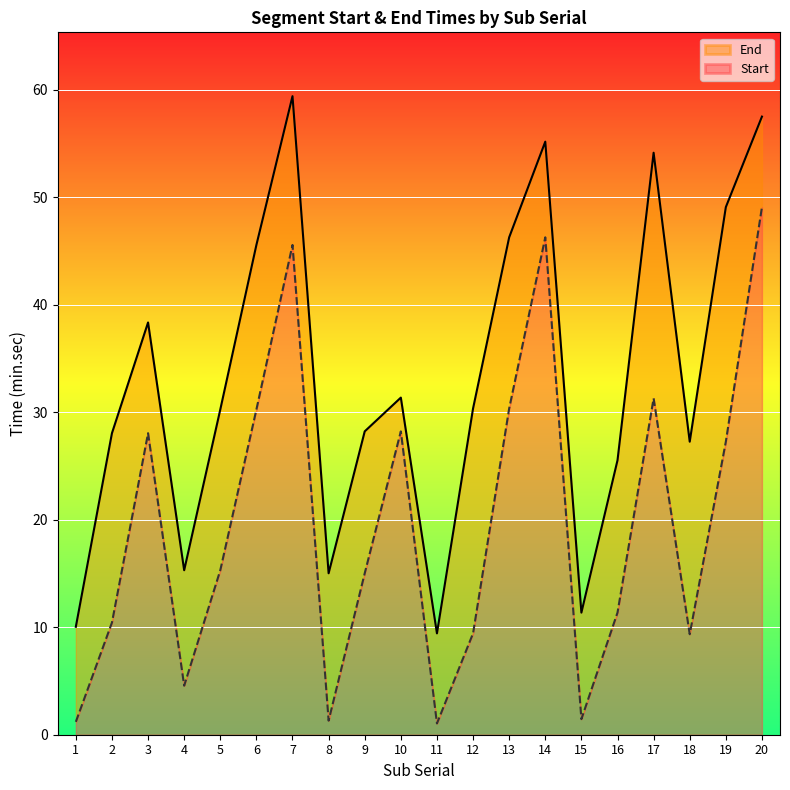

Where does the Start series first go above 15?

3